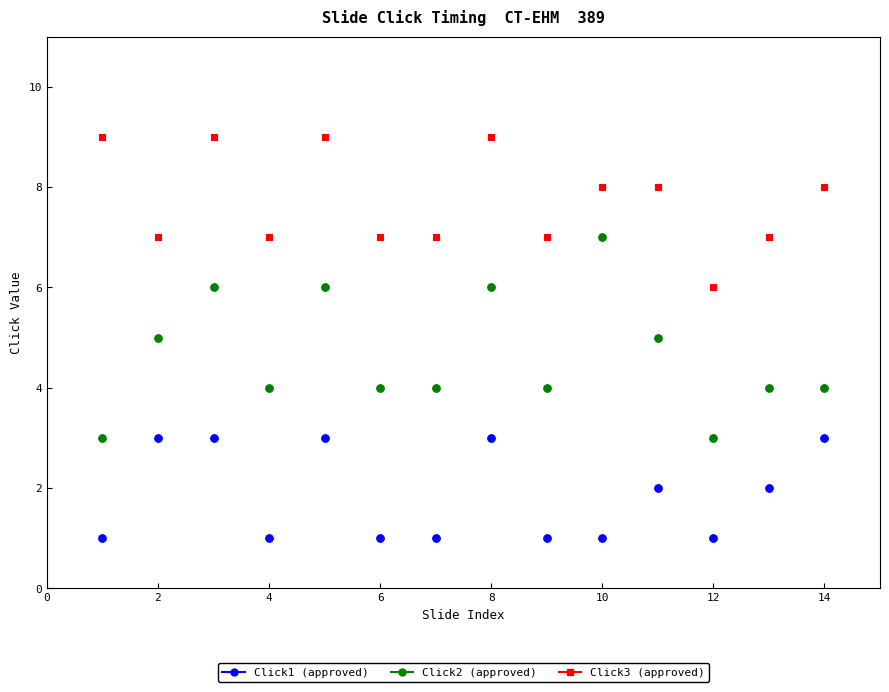

Across all data points, what is the range of X values (max minus min)?

13